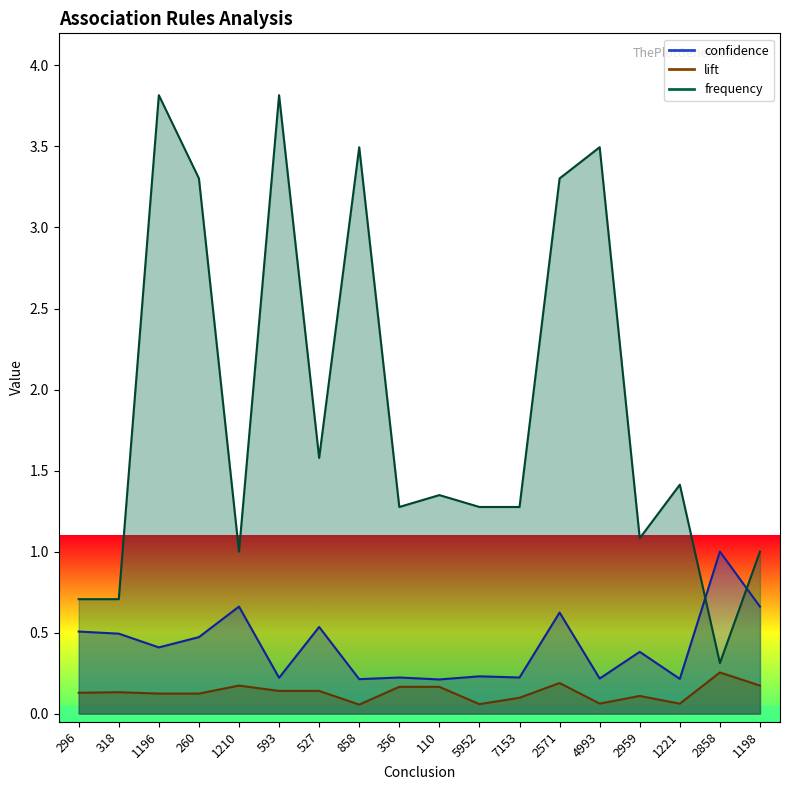

Reading left to right, what are all the values shown in this chart?

confidence: 0.5	0.5	0.4	0.5	0.7	0.2	0.5	0.2	0.2	0.2	0.2	0.2	0.6	0.2	0.4	0.2	1.0	0.7
lift: 0.1	0.1	0.1	0.1	0.2	0.1	0.1	0.1	0.2	0.2	0.1	0.1	0.2	0.1	0.1	0.1	0.3	0.2
frequency: 0.7	0.7	3.8	3.3	1.0	3.8	1.6	3.5	1.3	1.3	1.3	1.3	3.3	3.5	1.1	1.4	0.3	1.0